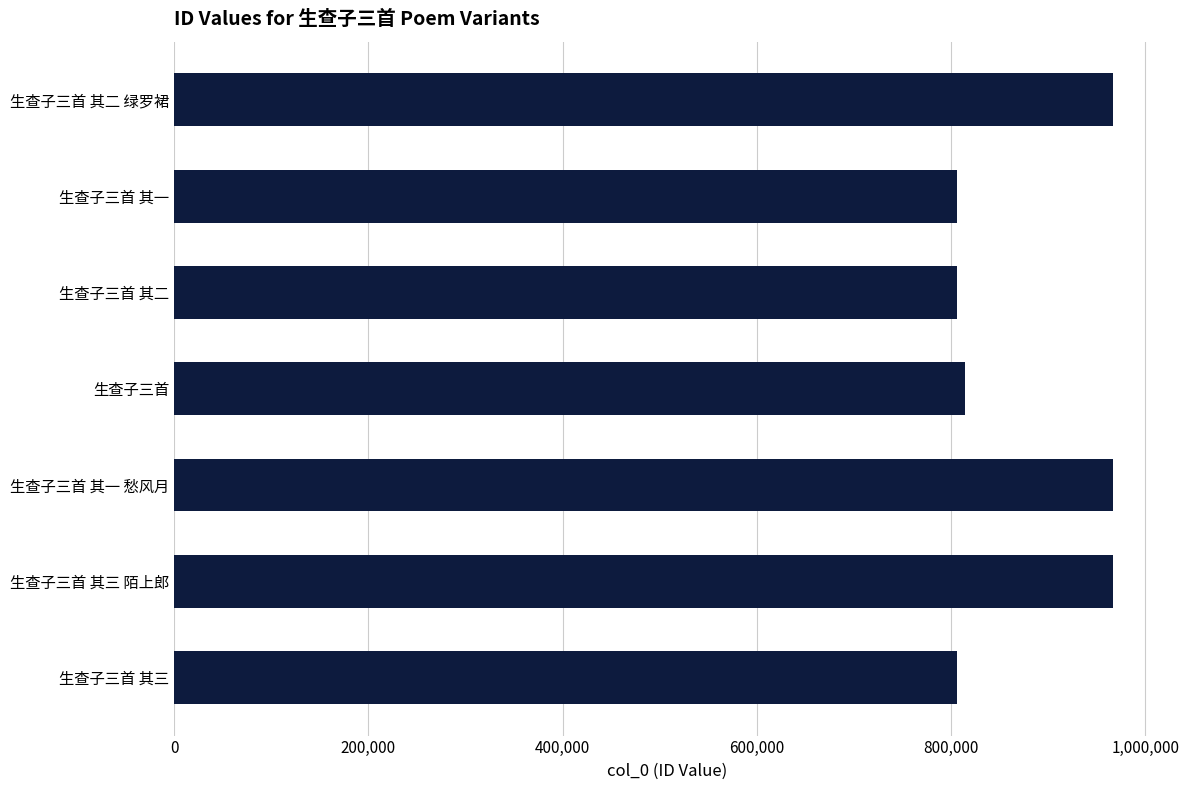

What is the ratio of the value at 生查子三首 其一 to the value at 生查子三首 其一 愁风月?

0.8